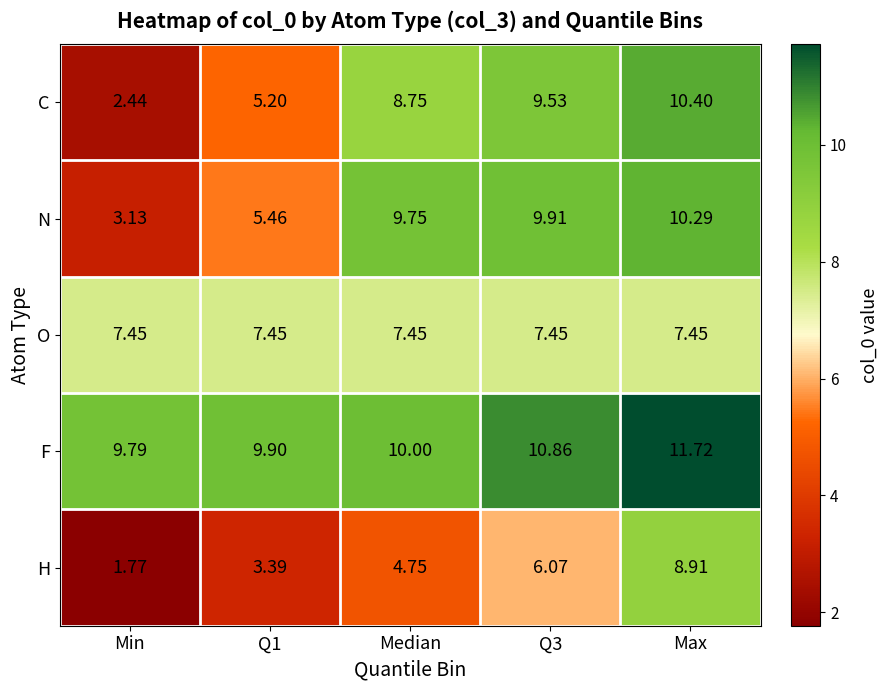

Which label corresponds to the largest value in the chart?

Max